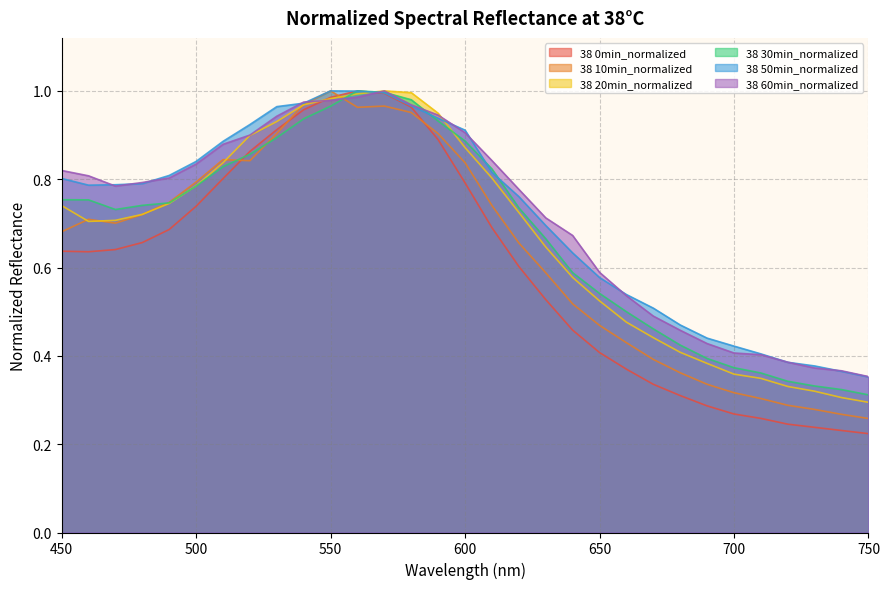

Which series has the widest spread of values?

38 0min_normalized